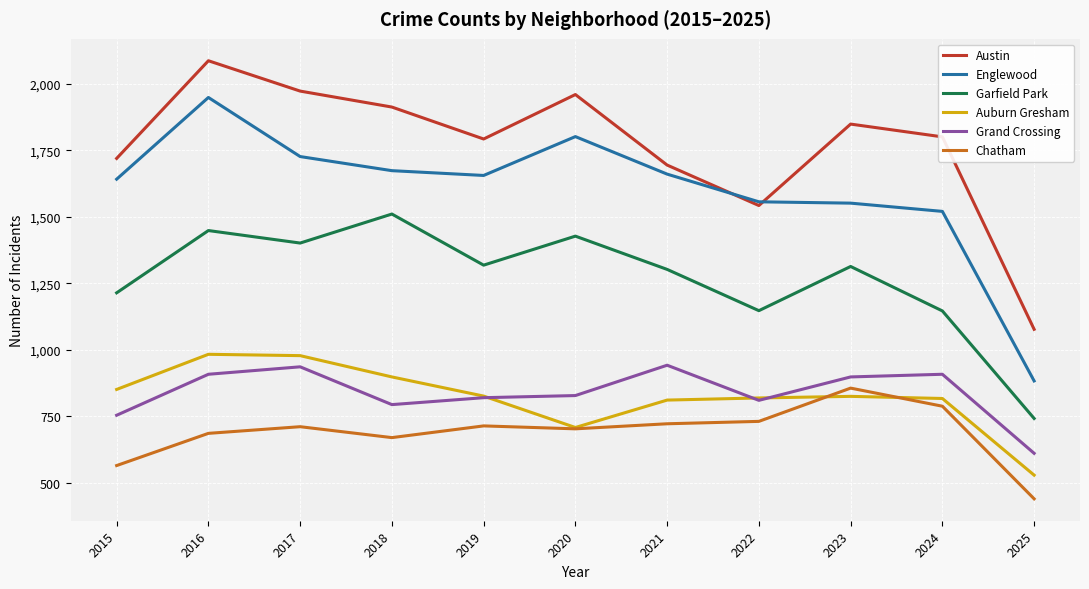

What is the smallest value displayed?

440